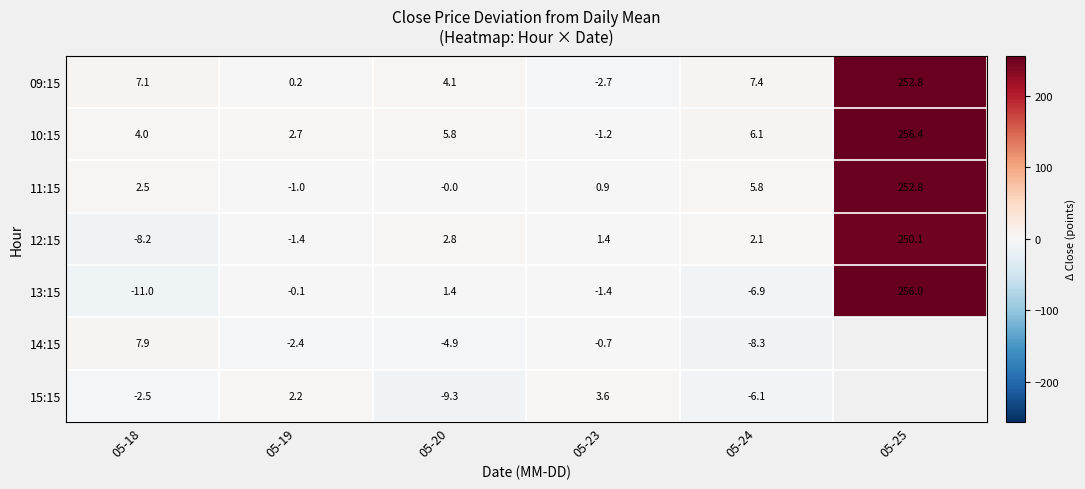

How many data points in 12:15 are less than 2?

3